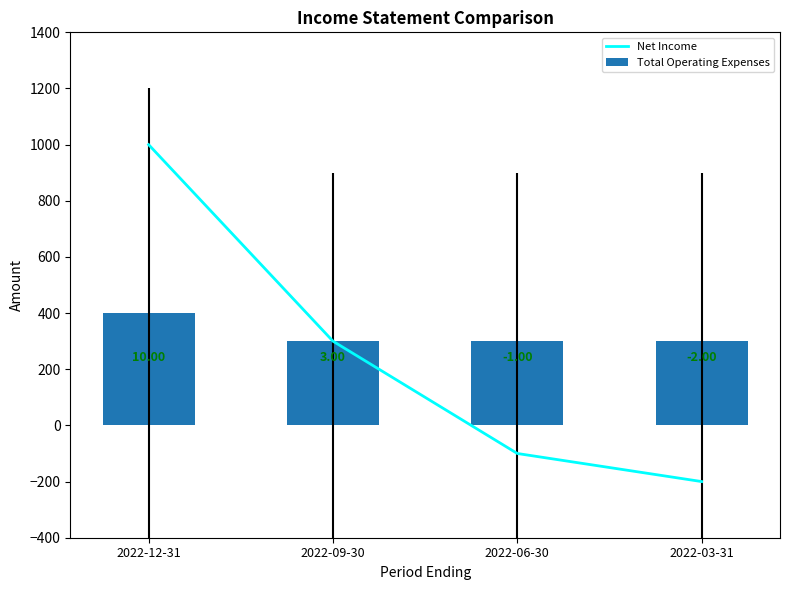

How many distinct data groups are displayed?

2